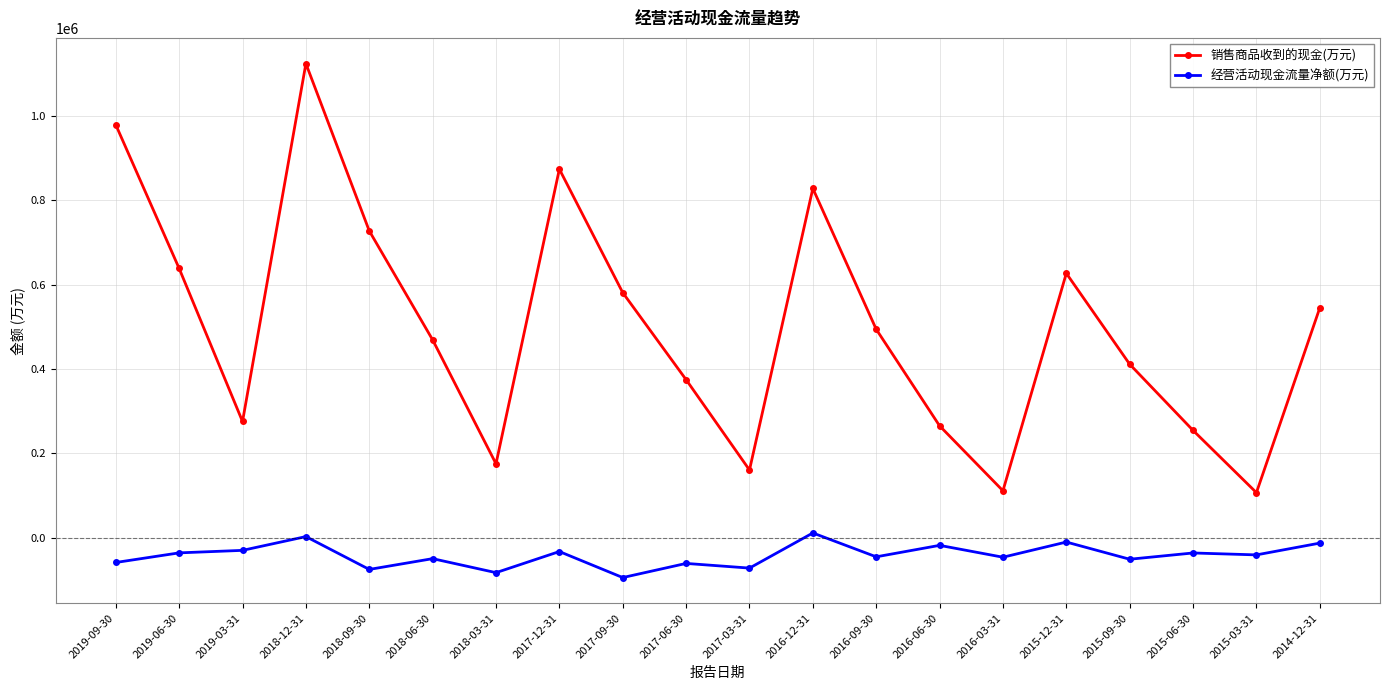

Between 2018-09-30 and 2016-06-30, which series saw the biggest shift?

销售商品收到的现金(万元)